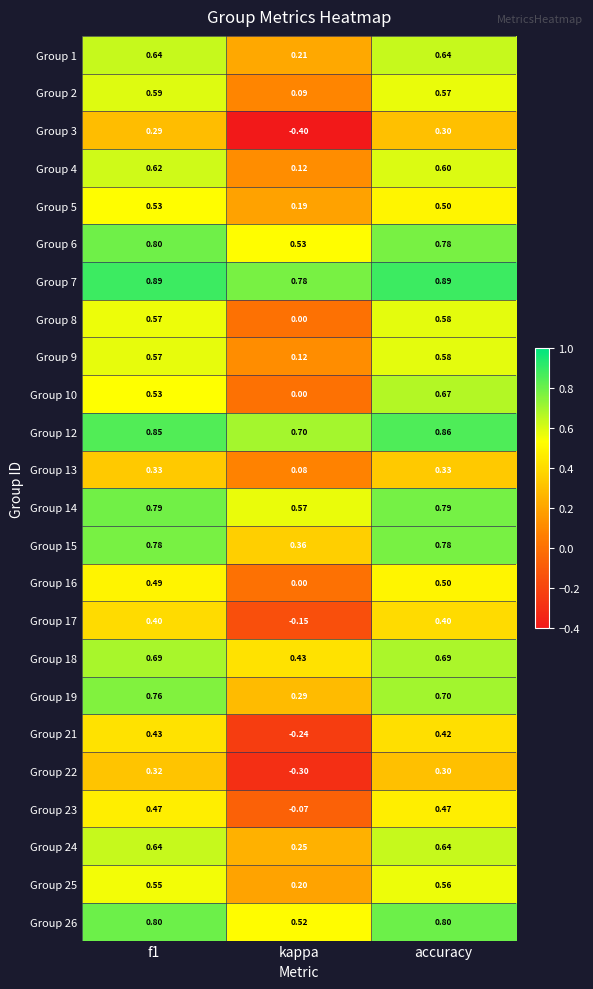

Is the value of Group 16 at kappa greater than the value of Group 1 at accuracy?

No